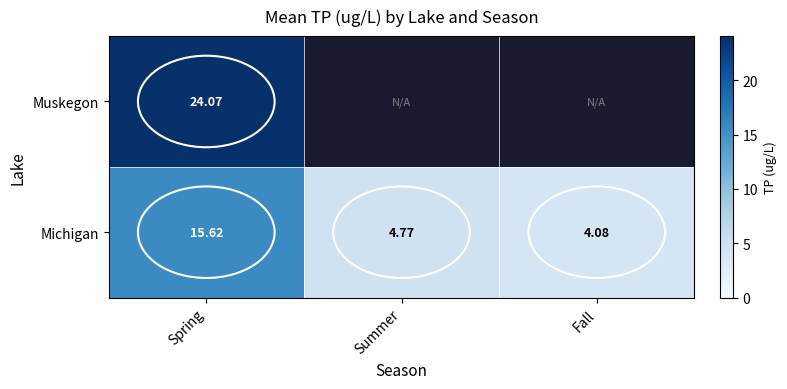

At which label is Michigan closest to 9?

Summer